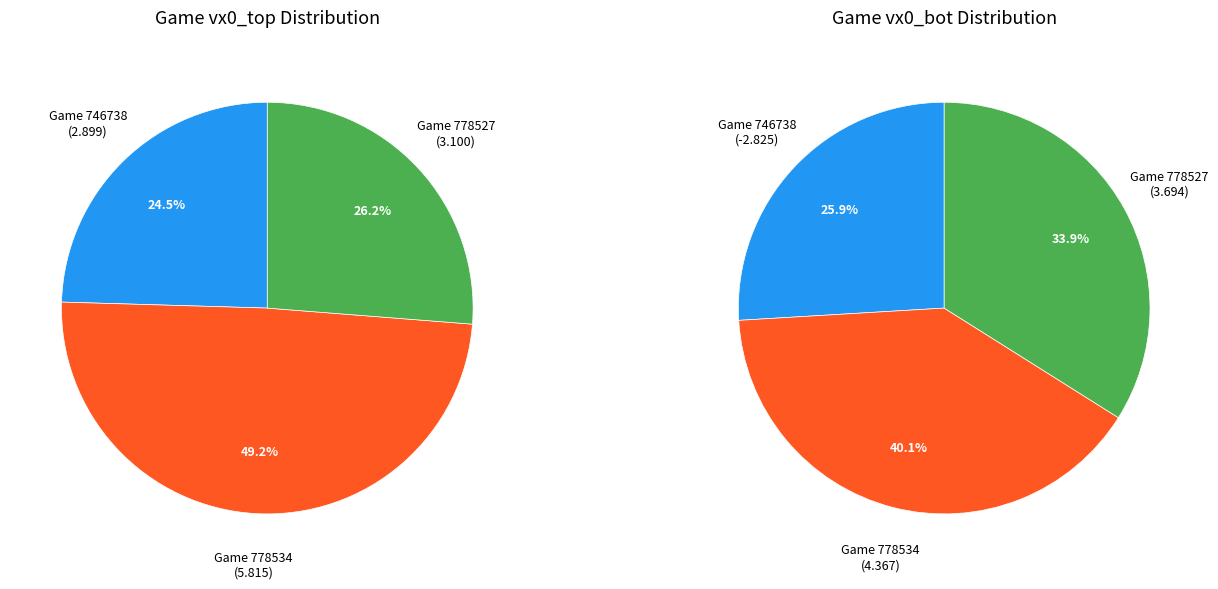

Which has a higher value, 778527 or 778534?

778534